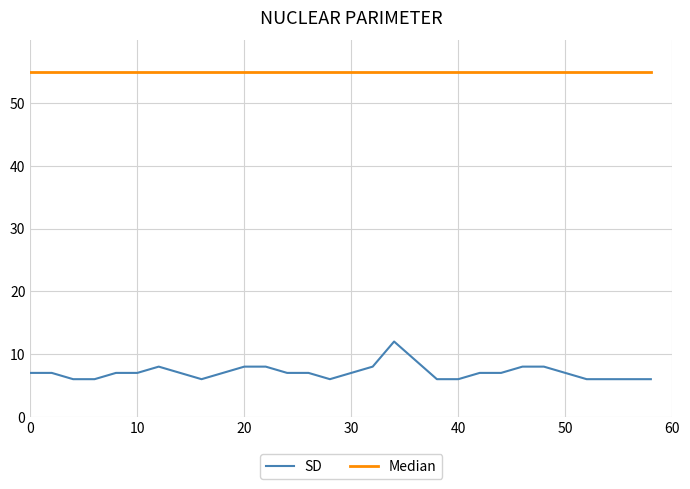

Which series has the largest total across all categories?

Median